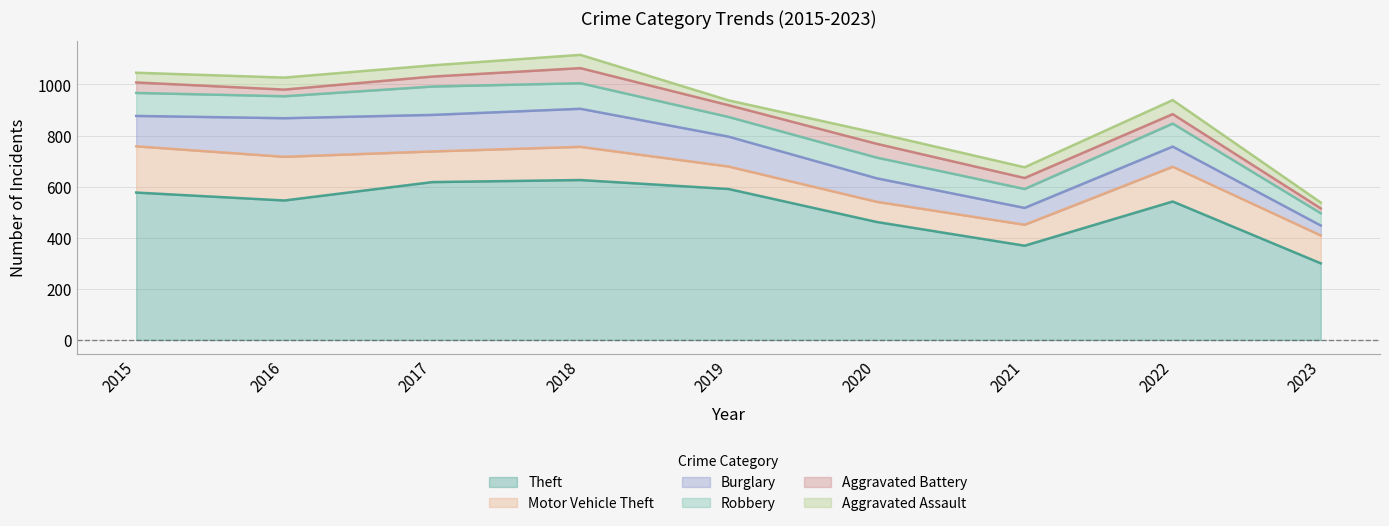

What is the spread (max minus min) of values at 2023?

281